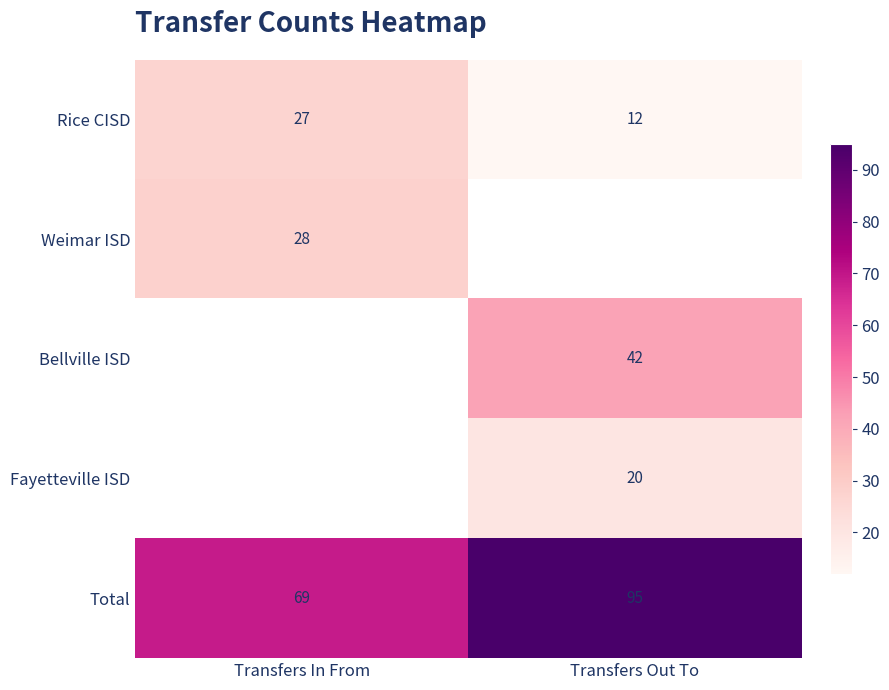

At how many categories does at least one series exceed 30?

2